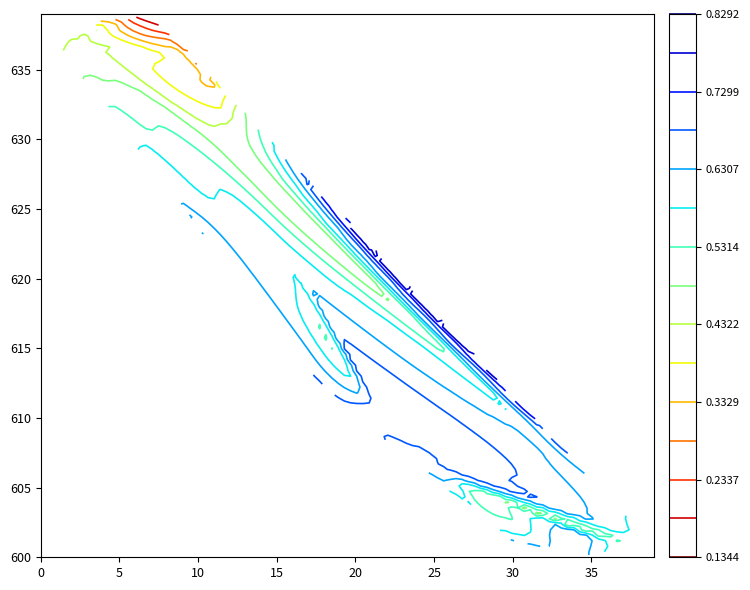

What is the difference between the highest and lowest values at 600?

0.7